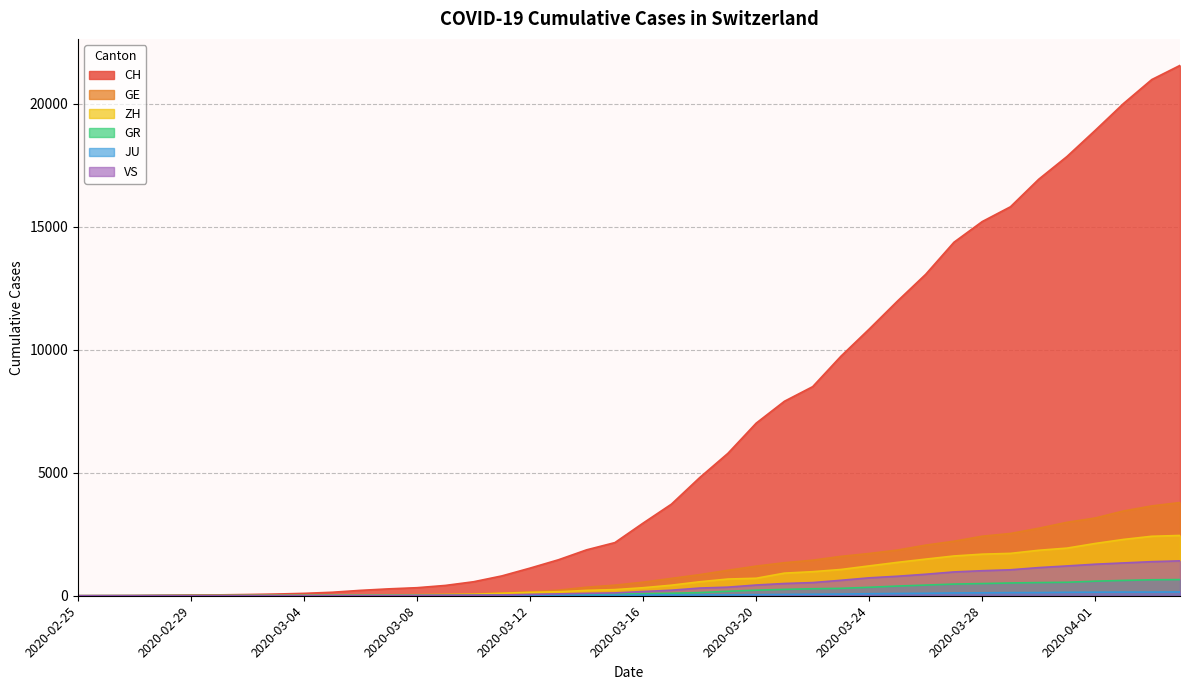

What position from the left is 2020-03-30?

35